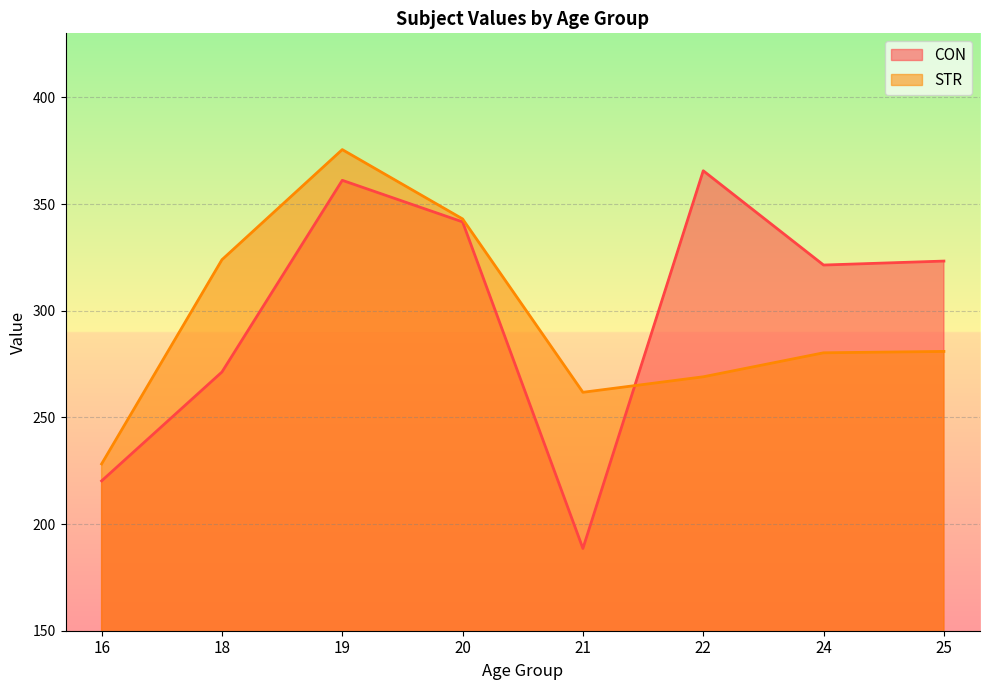

Reading left to right, what are all the values shown in this chart?

CON: 16=220.2	18=271.3	19=361.1	20=341.6	21=188.6	22=365.6	24=321.4	25=323.3
STR: 16=228.2	18=323.9	19=375.5	20=343.0	21=261.8	22=269.0	24=280.3	25=280.9